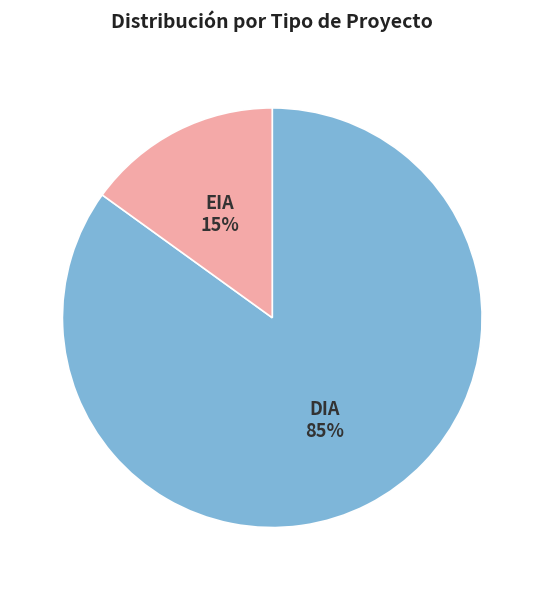

To the nearest percent, what is the average slice percentage?

50%